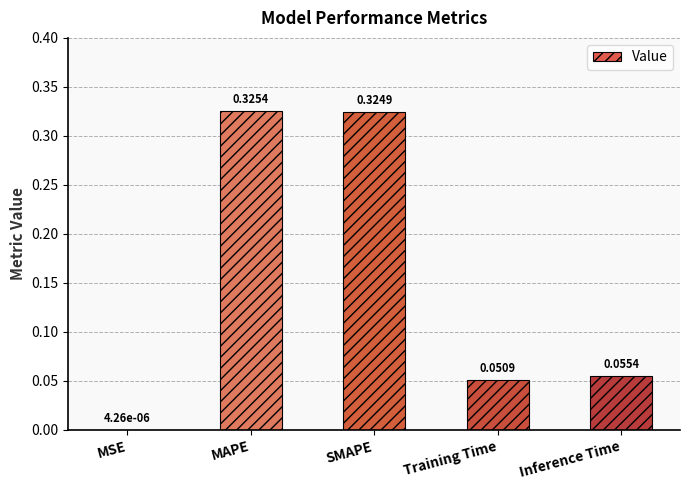

Does the chart contain stacked bars?

No